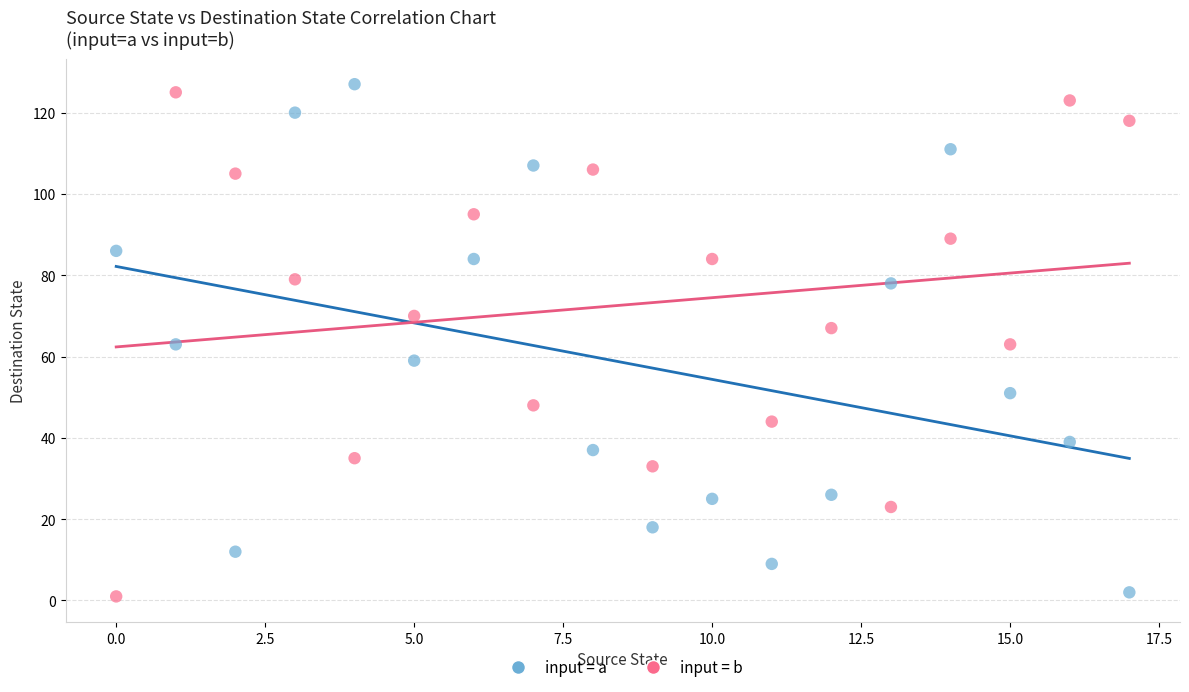

What are all the series names shown in the legend?

input = a, input = b